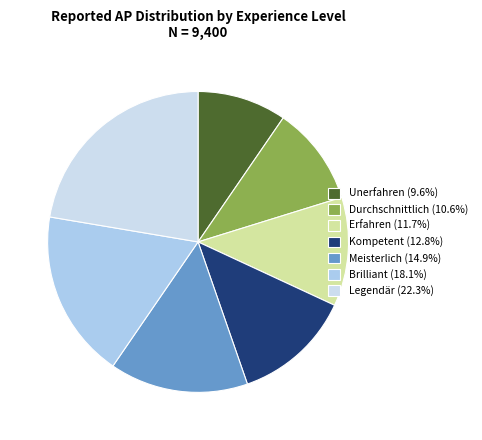

To the nearest percent, what portion does Brilliant represent?

18%